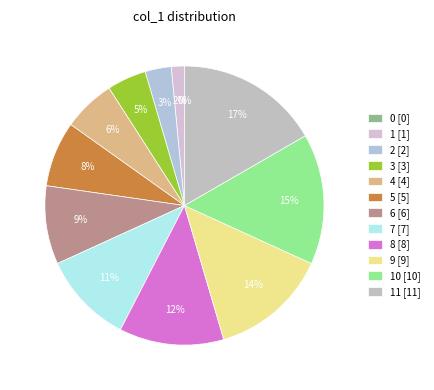

Is 10 the majority of the pie?

No